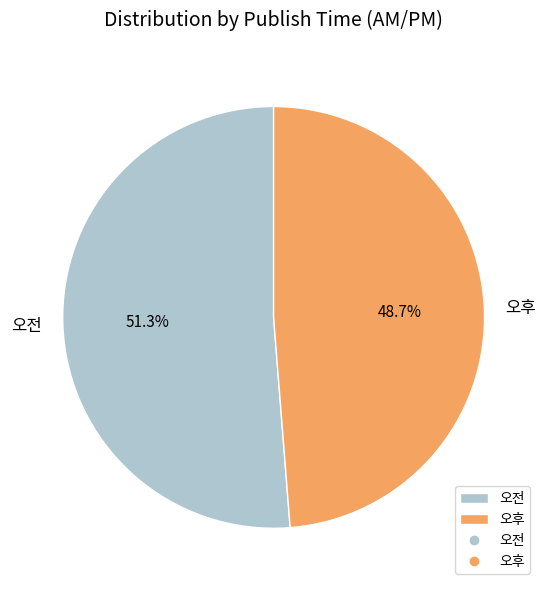

Combined, what portion of the pie is 오전 and 오후?

100.0%